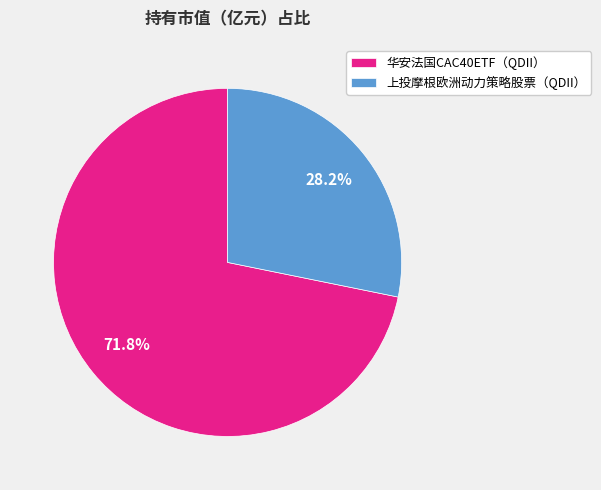

To the nearest percent, what portion does 华安法国CAC40ETF（QDII） represent?

72%